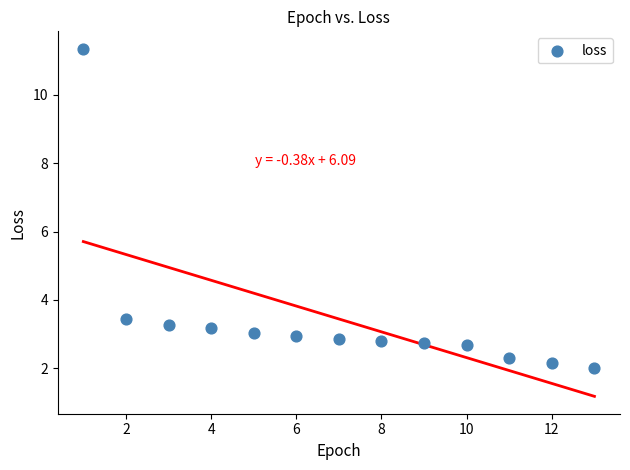

What Y value in the scatter plot is closest to 6?

3.5